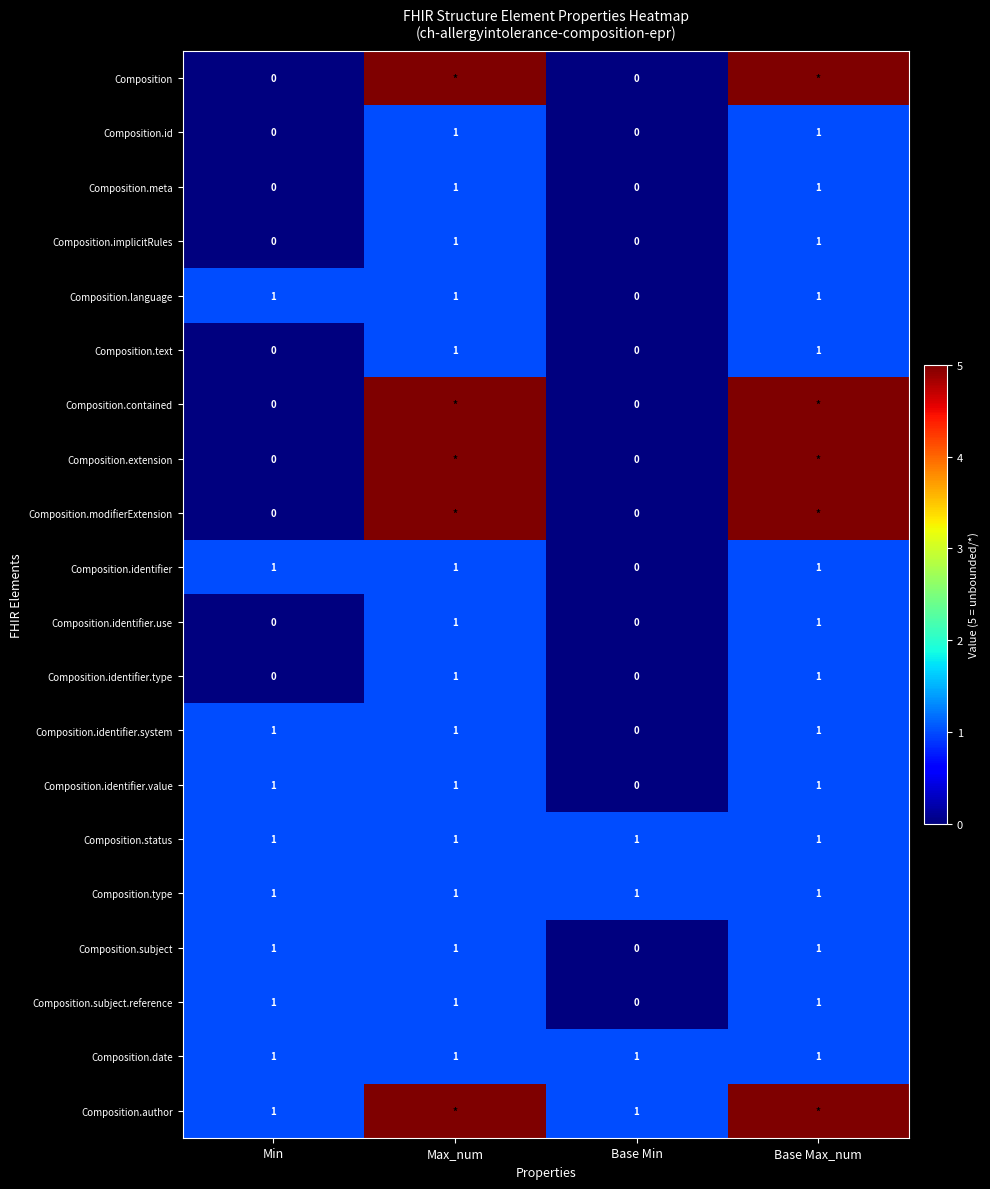

At which label is Composition.identifier.system closest to 0?

Base Min